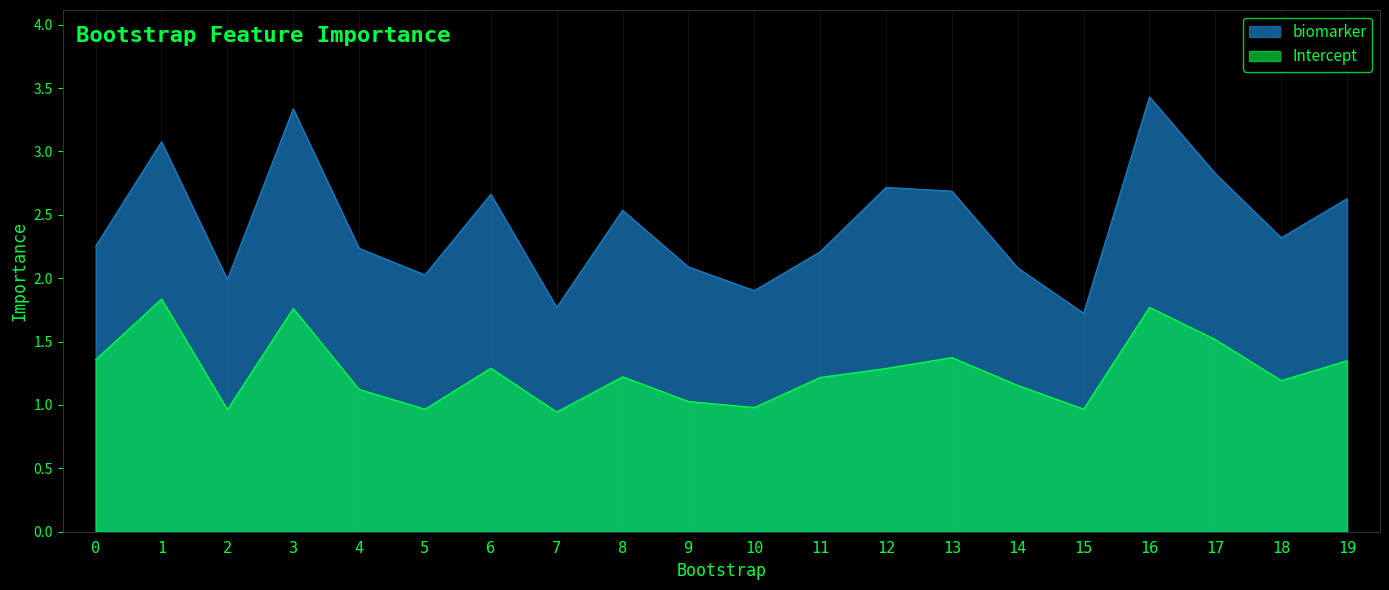

Where is biomarker nearest to the value 2?

2